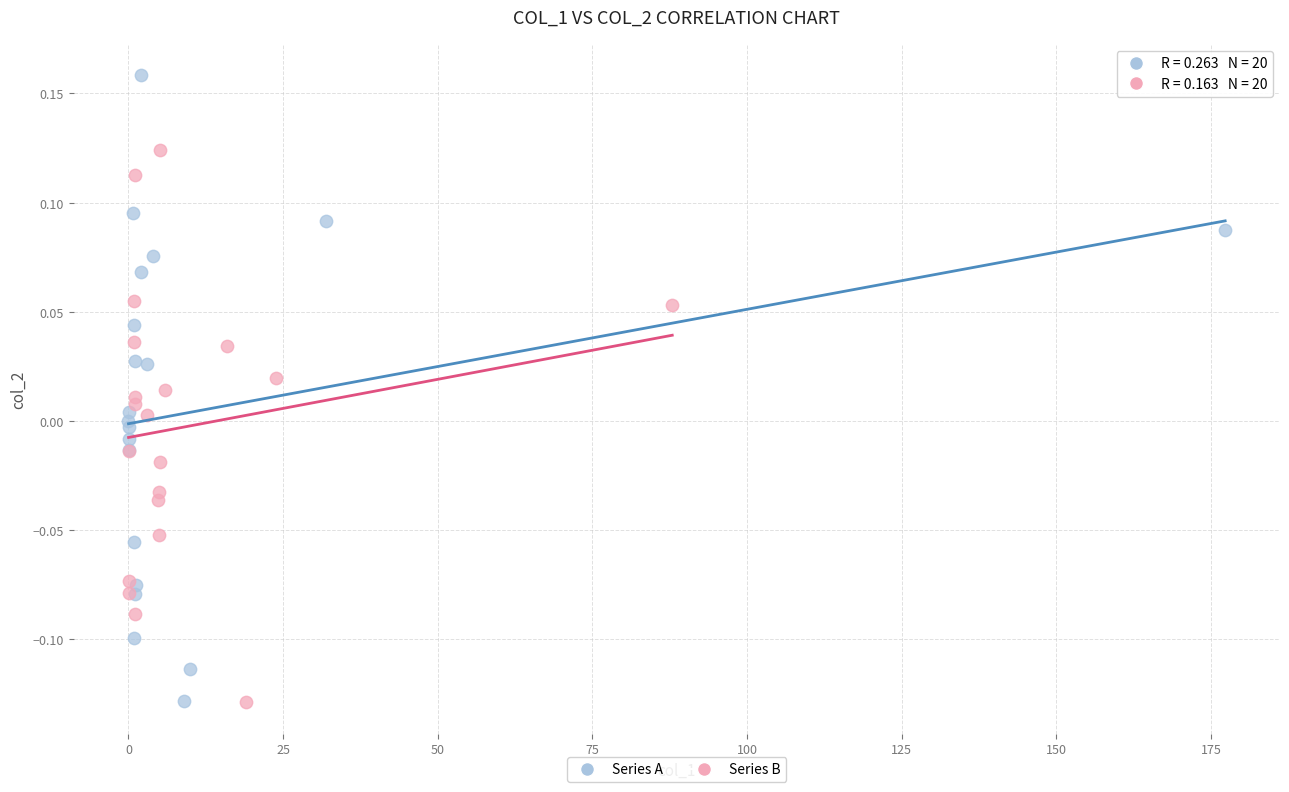

What are all the series names shown in the legend?

Series A, Series B